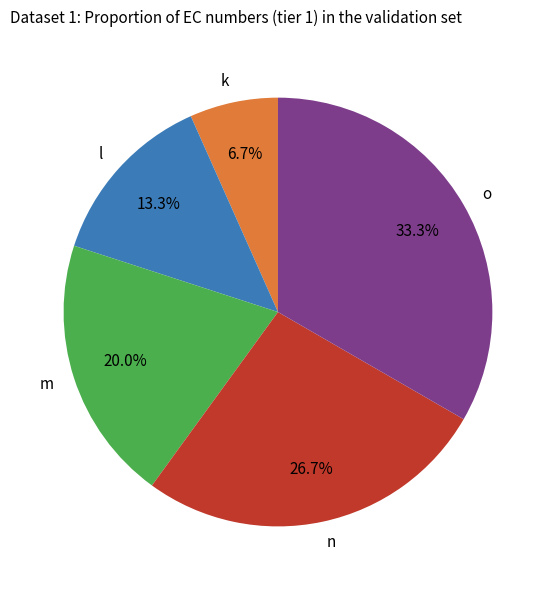

To the nearest percent, what percentage of the pie is n?

27%